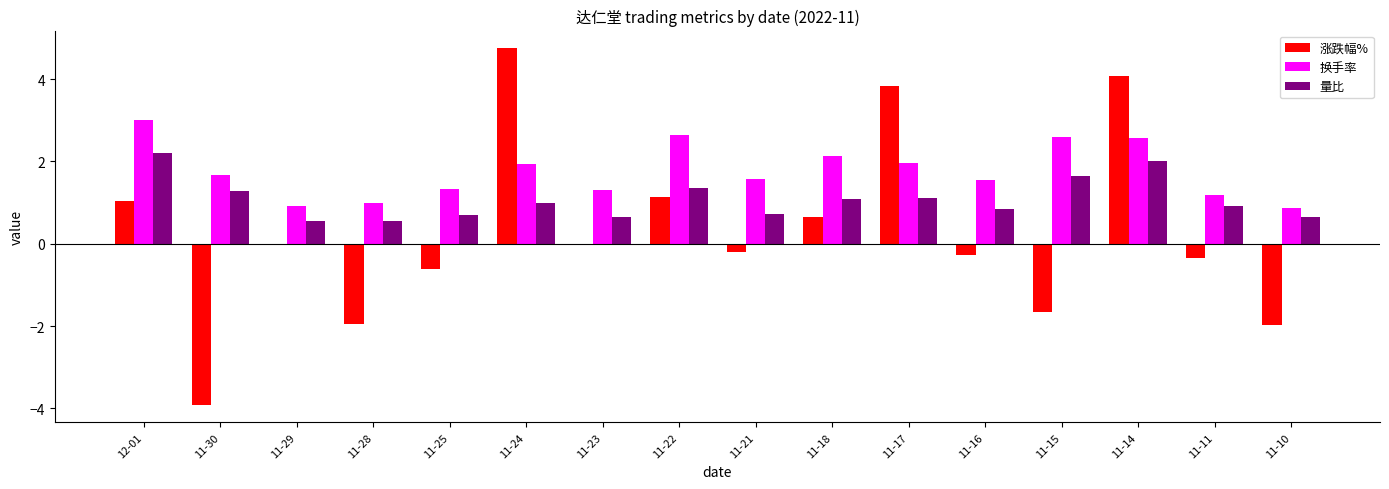

Which category has the highest value in the 换手率 series?

12-01